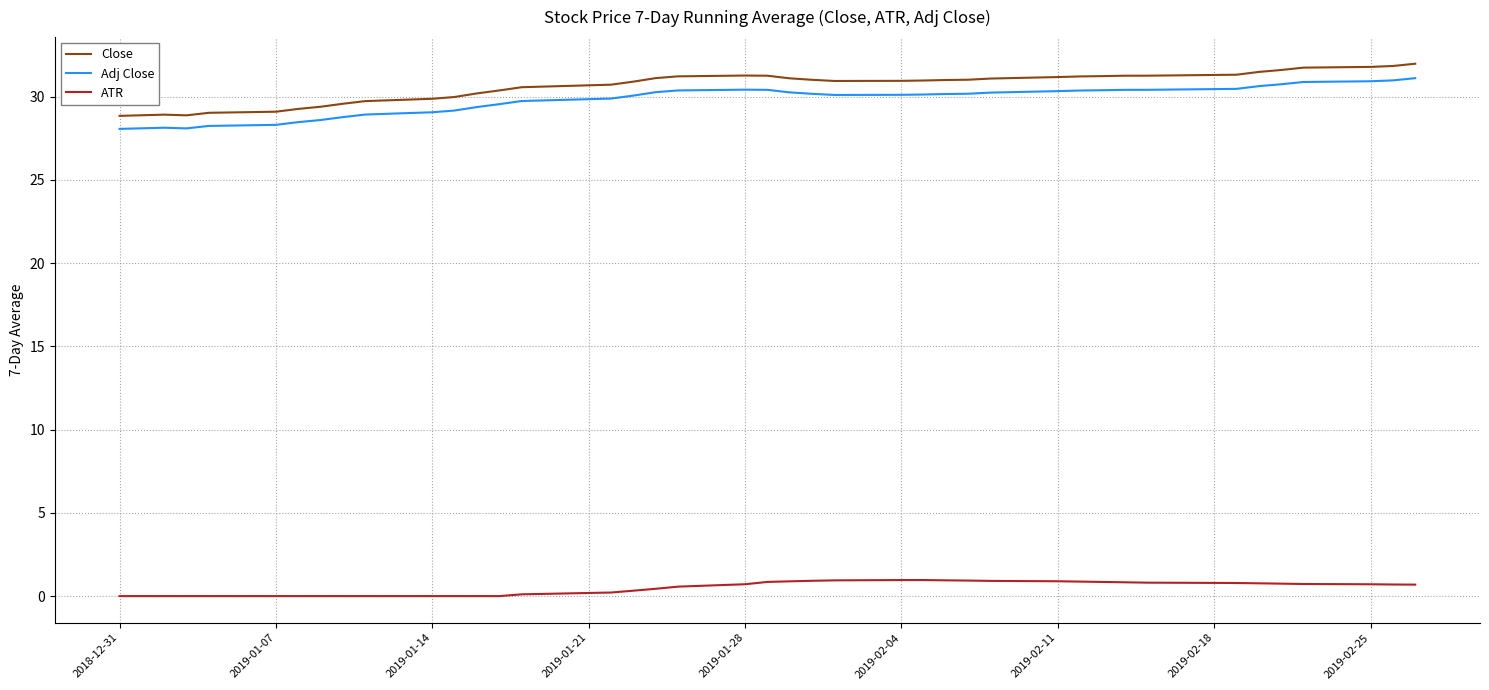

True or false: ATR and Close cross at least once.

False